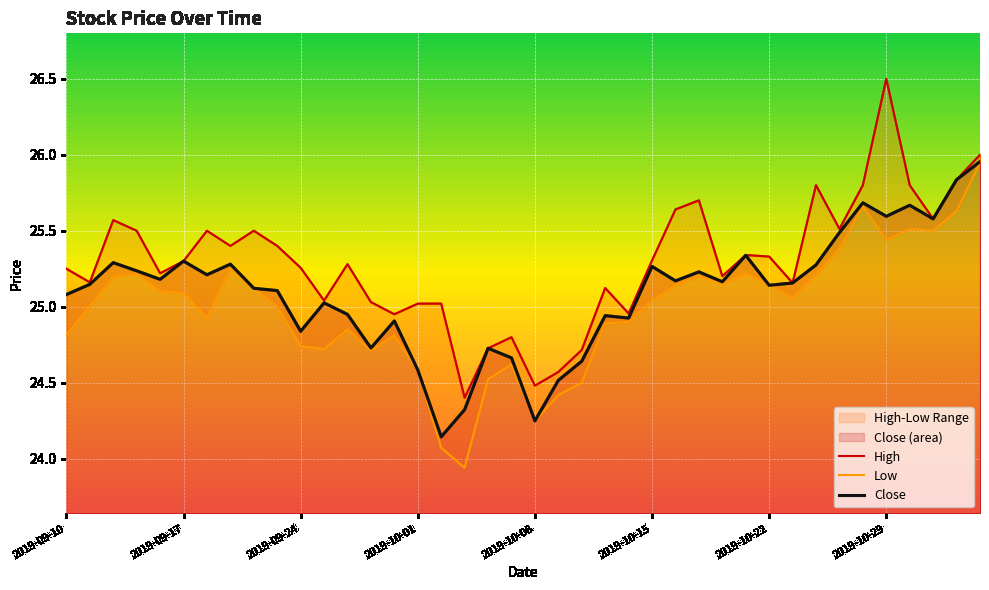

Reading left to right, transcribe all the data shown in this chart.

High: 25.2	25.2	25.6	25.5	25.2	25.3	25.5	25.4	25.5	25.4	25.3	25.0	25.3	25.0	24.9	25.0	25.0	24.4	24.7	24.8	24.5	24.6	24.7	25.1	25.0	25.3	25.6	25.7	25.2	25.3	25.3	25.2	25.8	25.5	25.8	26.5	25.8	25.6	25.8	26.0
Low: 24.8	25.0	25.2	25.2	25.1	25.1	24.9	25.2	25.1	25.0	24.7	24.7	24.9	24.7	24.8	24.6	24.1	23.9	24.5	24.6	24.2	24.4	24.5	24.9	24.9	25.0	25.1	25.2	25.1	25.2	25.1	25.1	25.2	25.4	25.7	25.4	25.5	25.5	25.6	25.9
Close: 25.1	25.1	25.3	25.2	25.2	25.3	25.2	25.3	25.1	25.1	24.8	25.0	24.9	24.7	24.9	24.6	24.1	24.3	24.7	24.7	24.2	24.5	24.6	24.9	24.9	25.3	25.2	25.2	25.2	25.3	25.1	25.2	25.3	25.5	25.7	25.6	25.7	25.6	25.8	26.0